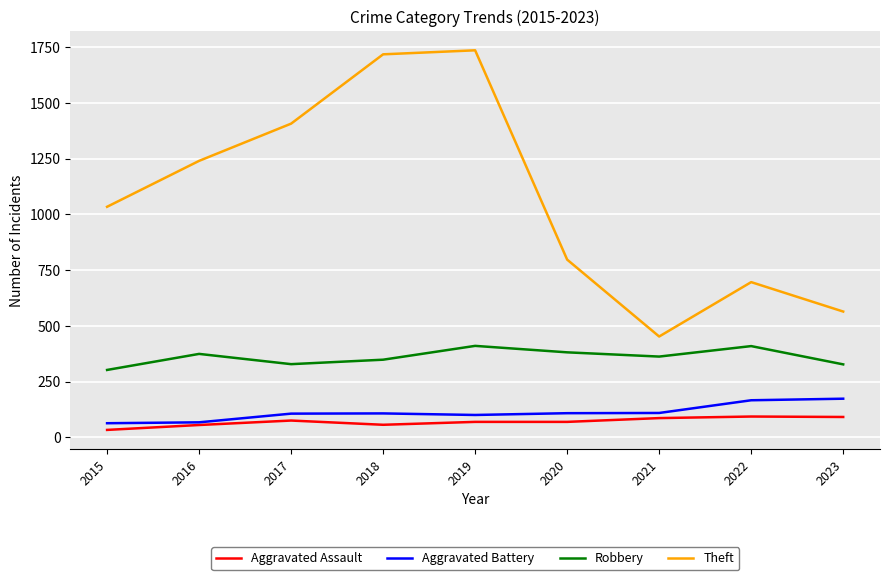

True or false: Aggravated Battery and Robbery intersect in this chart.

False